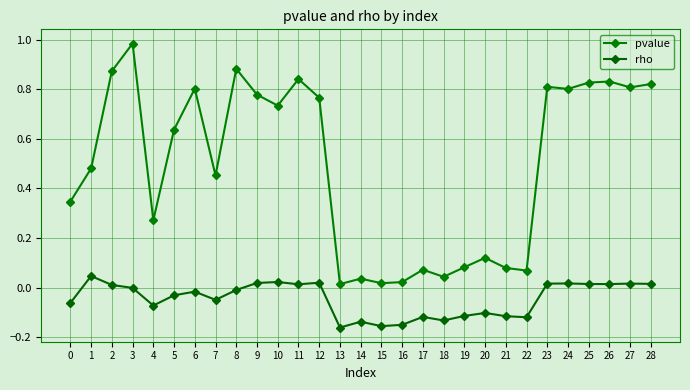

How many lines are shown in the chart?

2